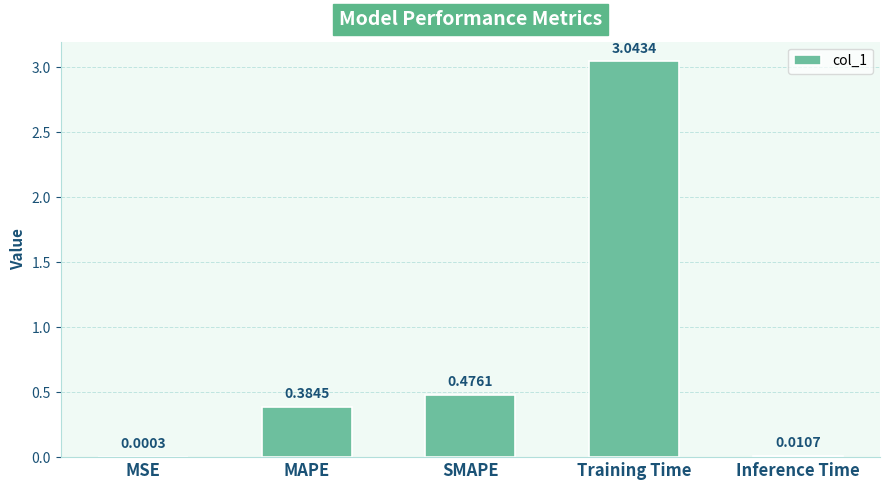

What is the change in value from MAPE to Training Time?

+2.7